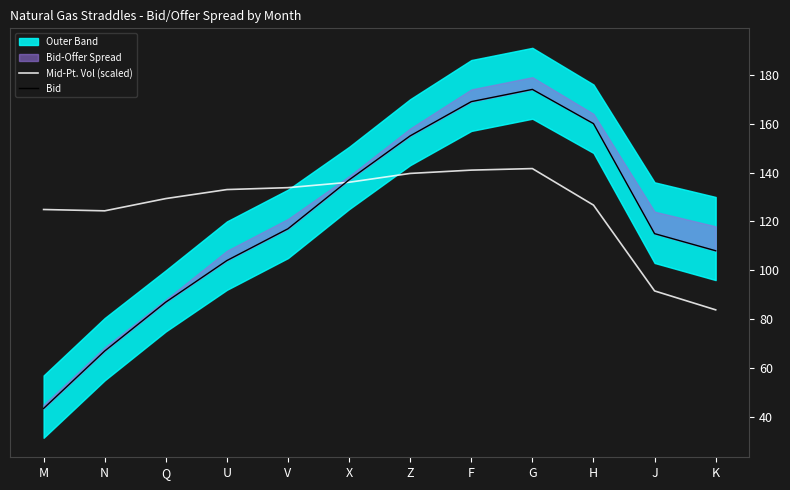

How many values in the Mid-Pt. Vol (scaled) series are below 133?

6